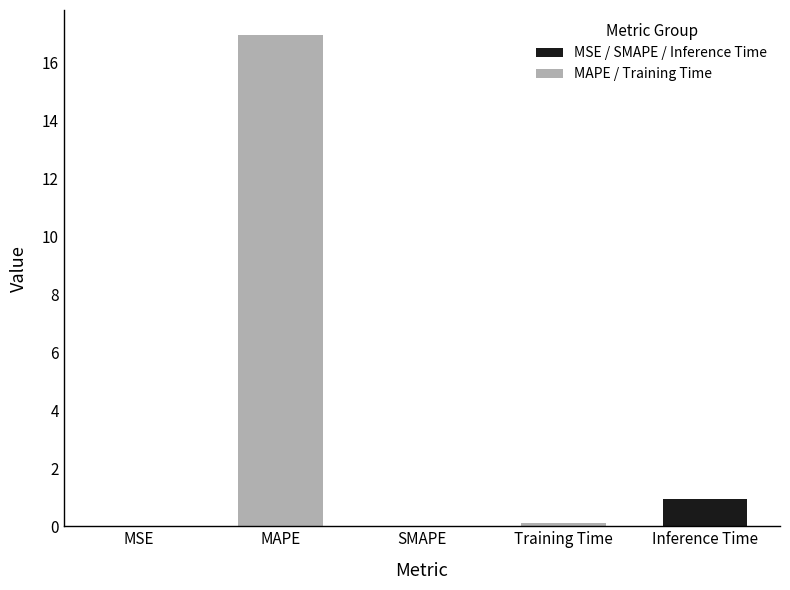

At which category does the chart reach its peak across all series?

MAPE